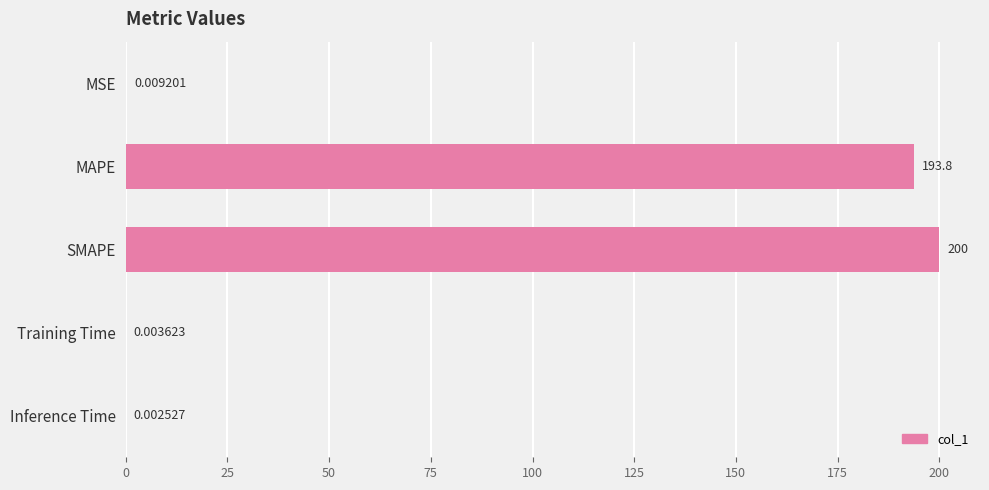

What is the change in value from MSE to SMAPE?

+200.0